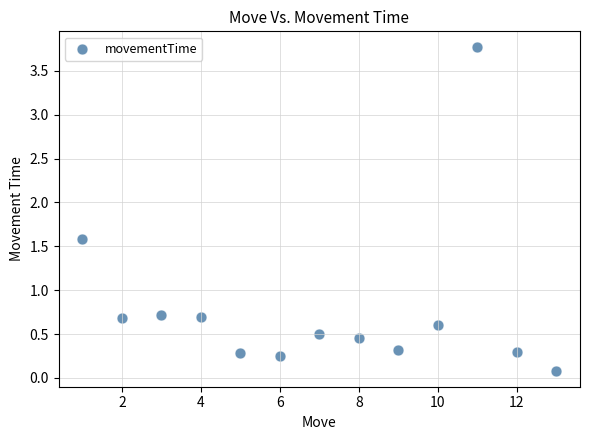

What is the range of X values (max minus min)?

12.0